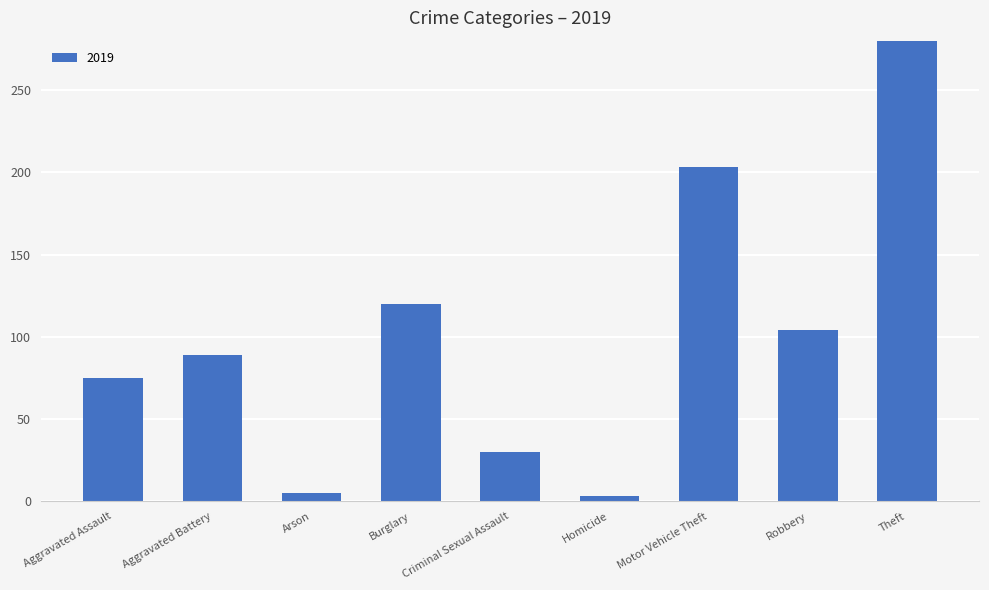

Which has a higher value, Homicide or Aggravated Assault?

Aggravated Assault